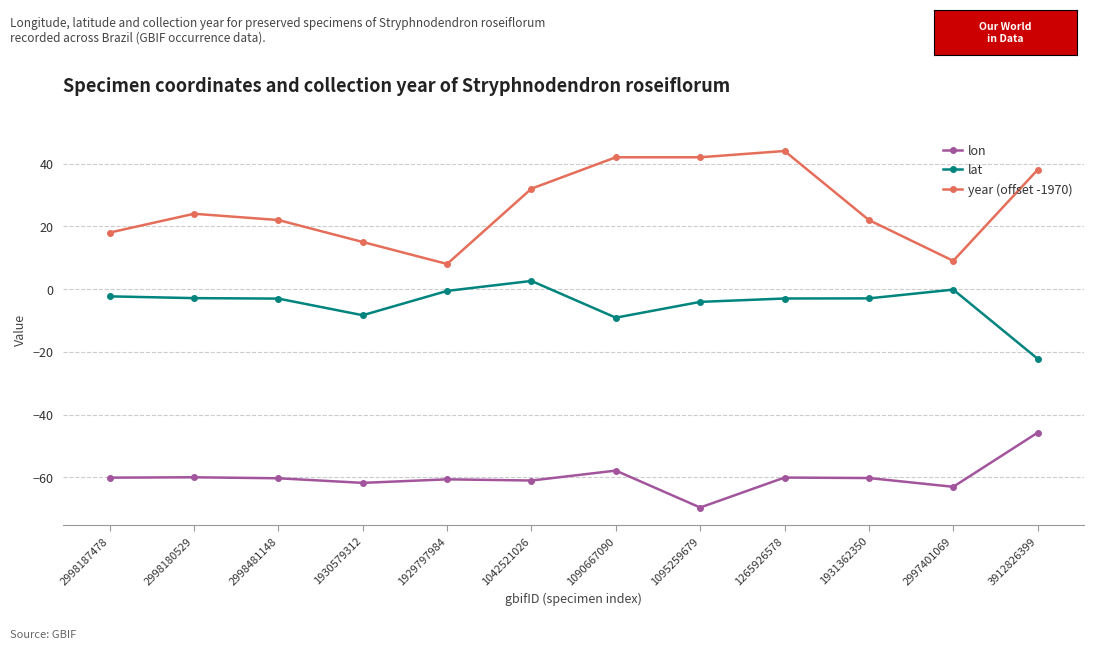

Which series changed the most between 2998187478 and 1929797984?

year (offset -1970)